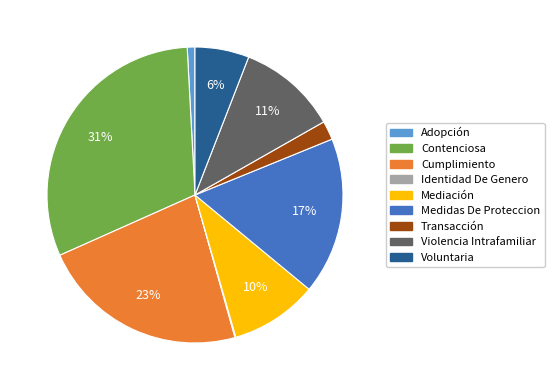

The Medidas De Proteccion slice represents 17% of the pie. True or false?

True